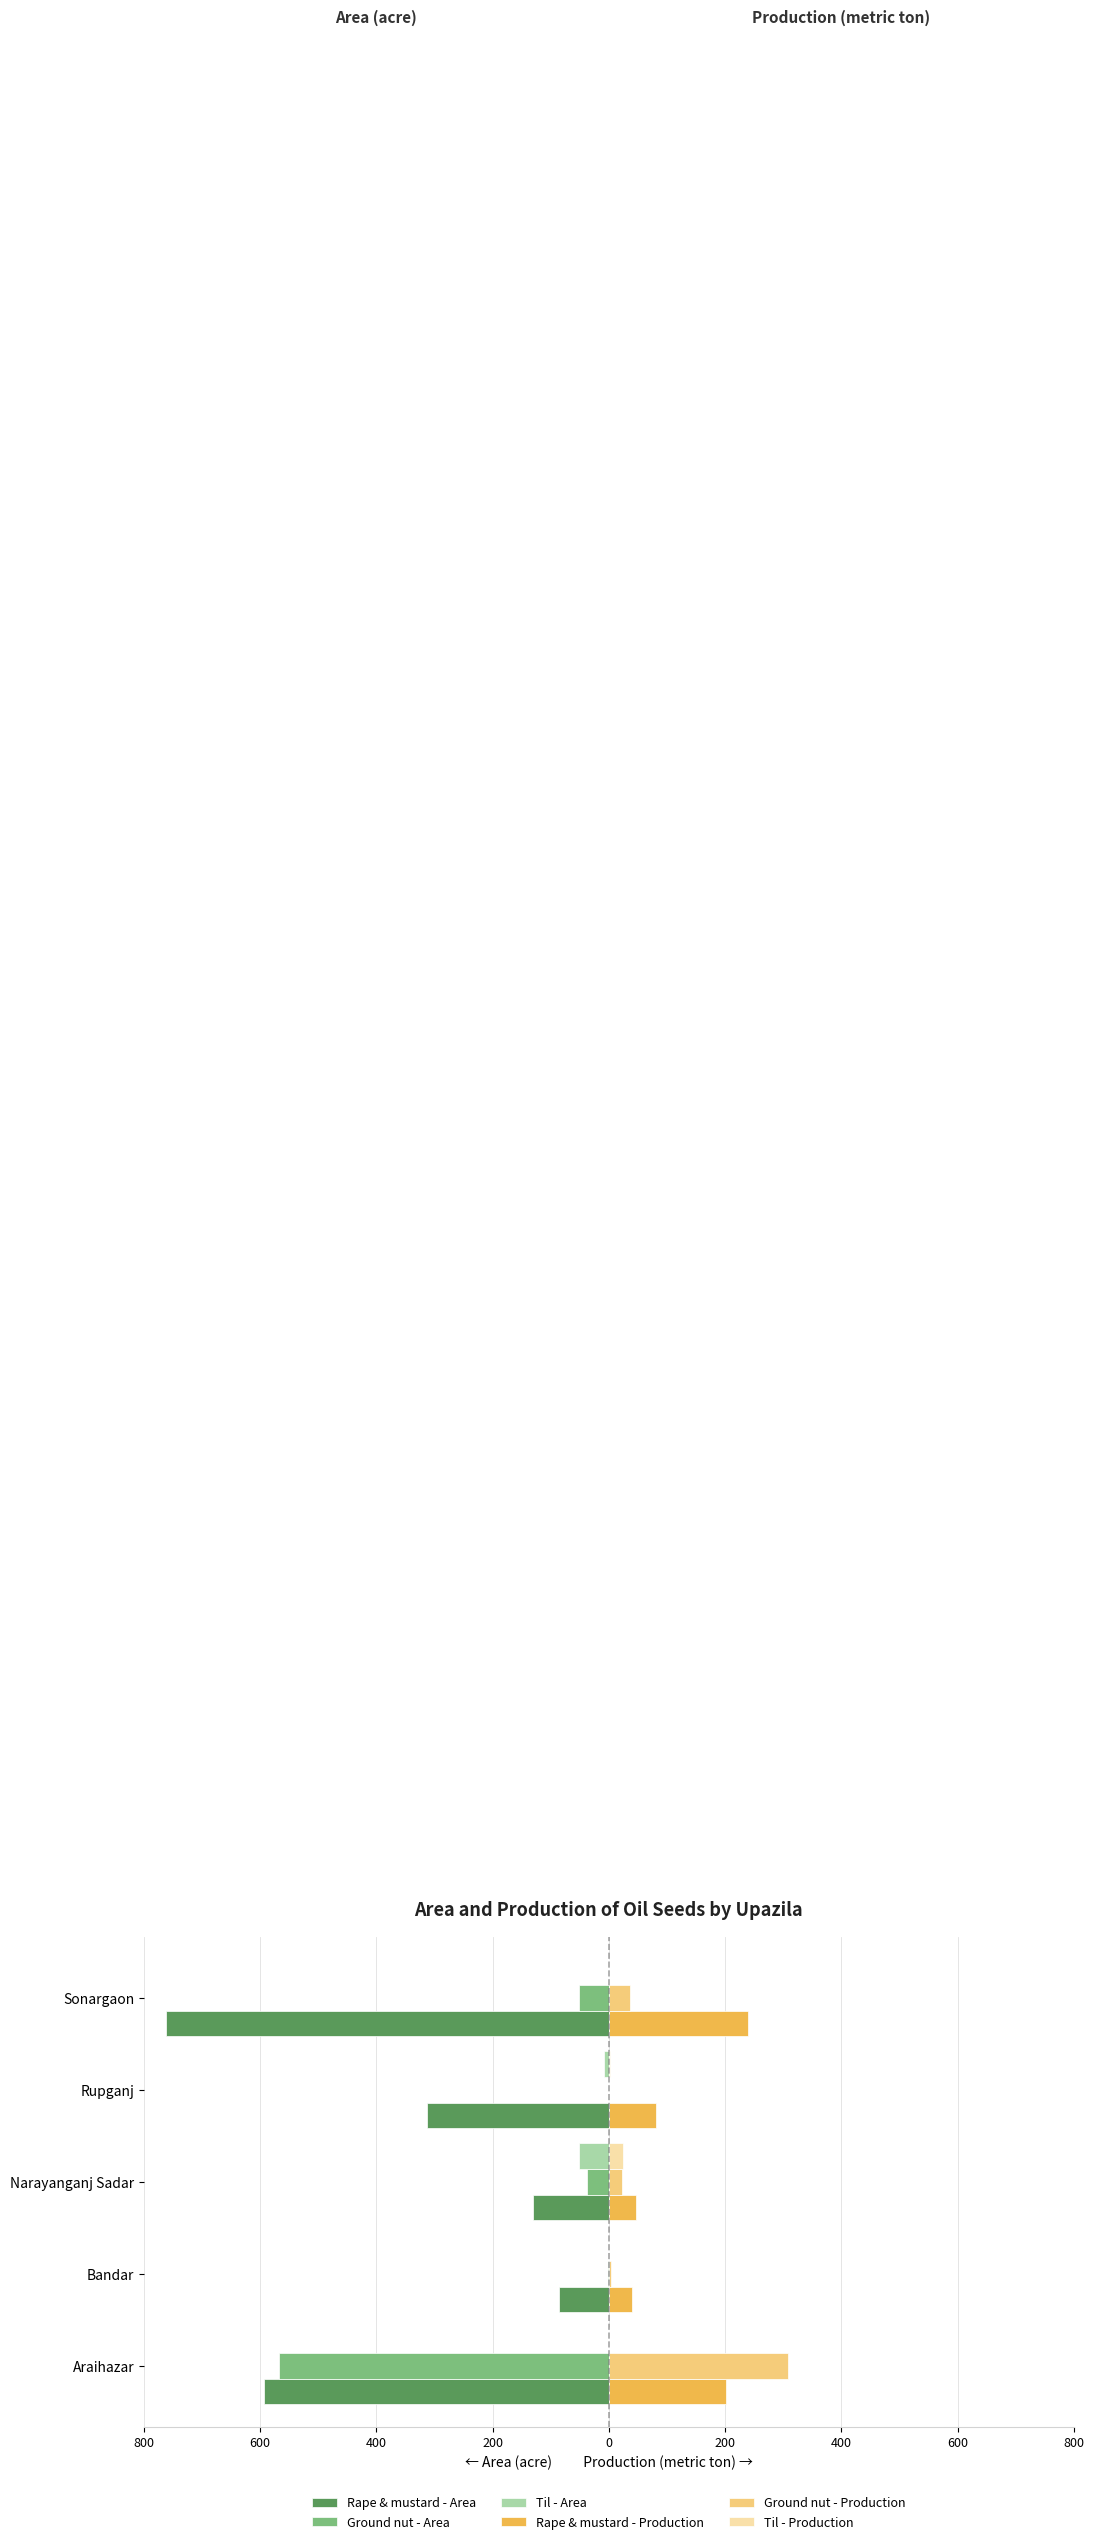

What are all the series names shown in the legend?

Rape & mustard - Area, Ground nut - Area, Til - Area, Rape & mustard - Production, Ground nut - Production, Til - Production